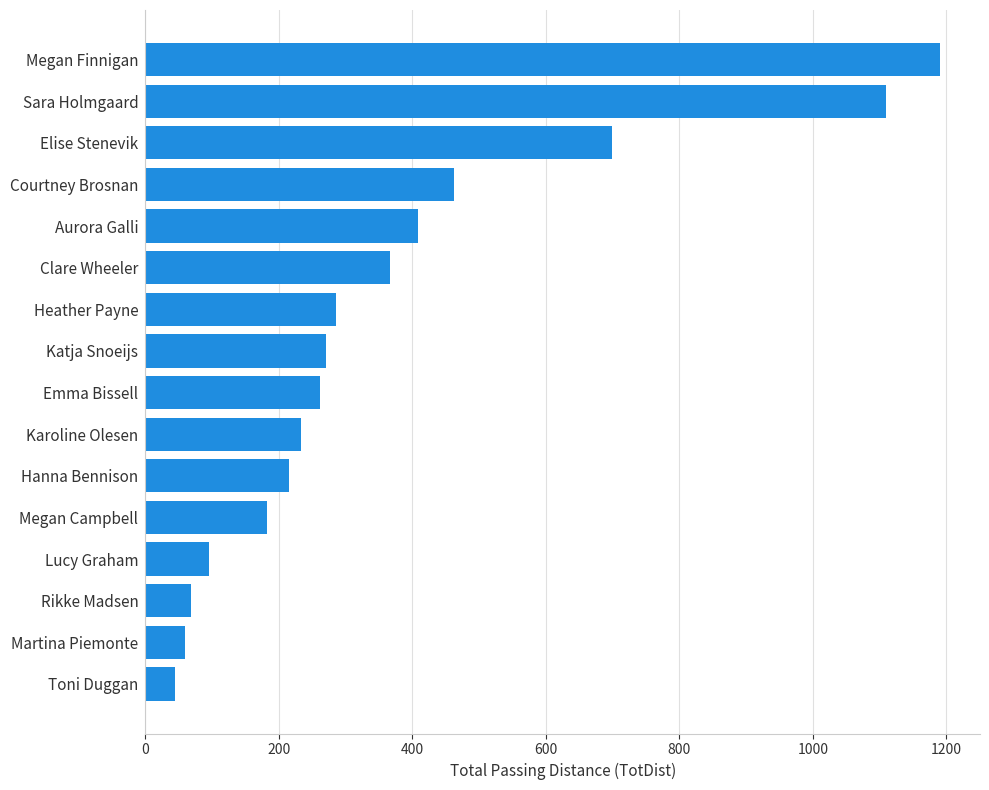

What is the difference between the maximum and minimum values?

1146